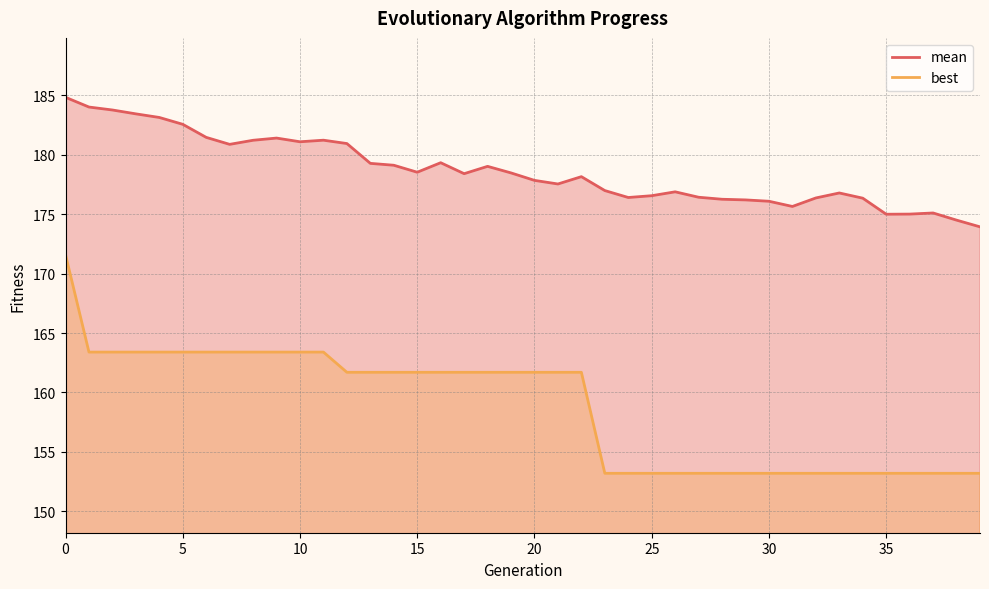

At how many categories does at least one series exceed 169?

40